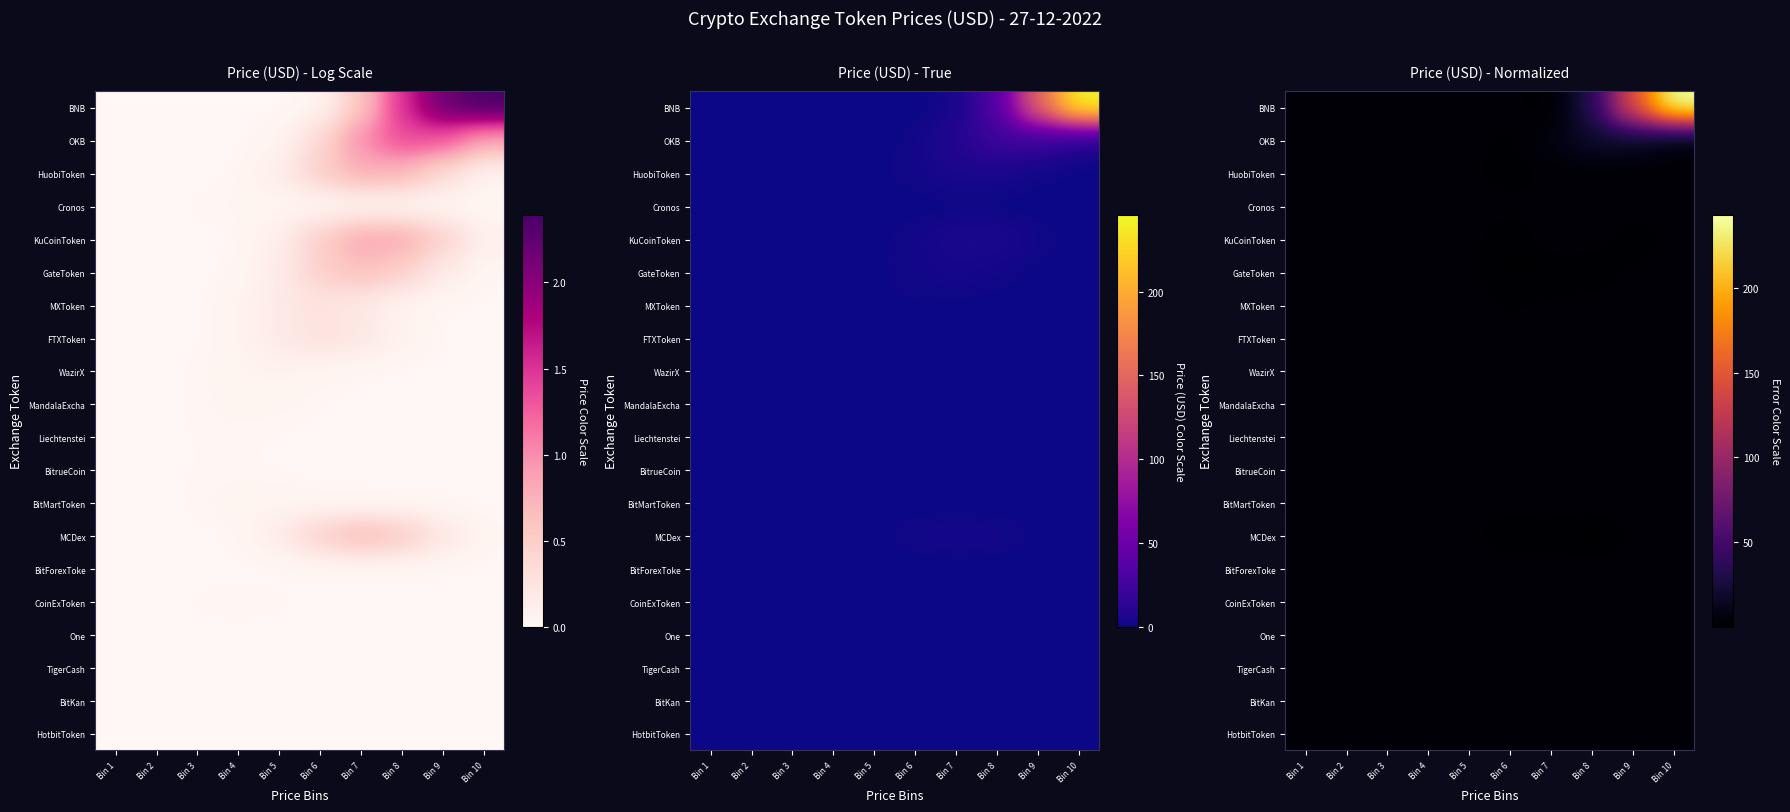

What is the spread (max minus min) of values at Bin 5?

0.5